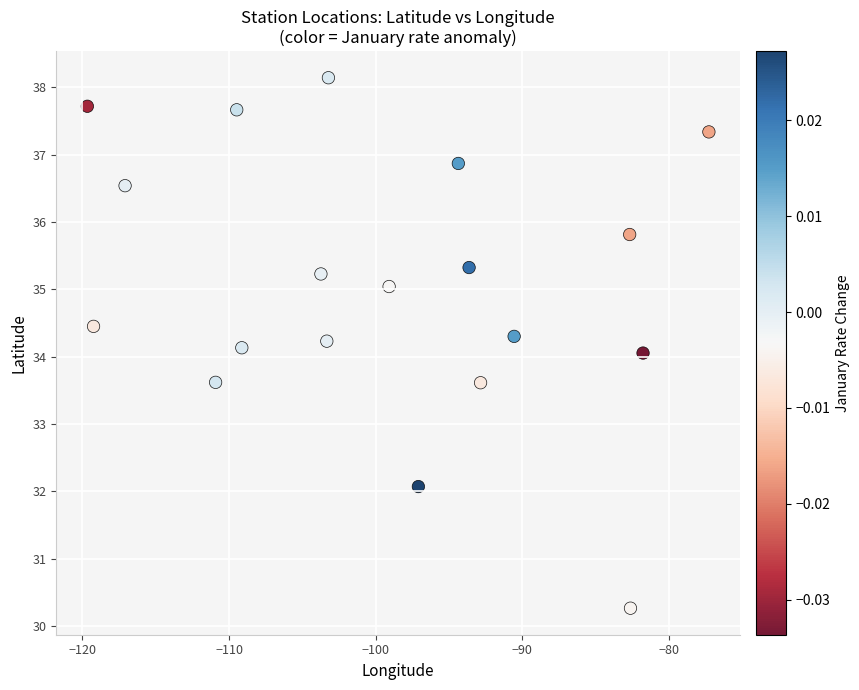

What is the range of X values (max minus min)?

42.4